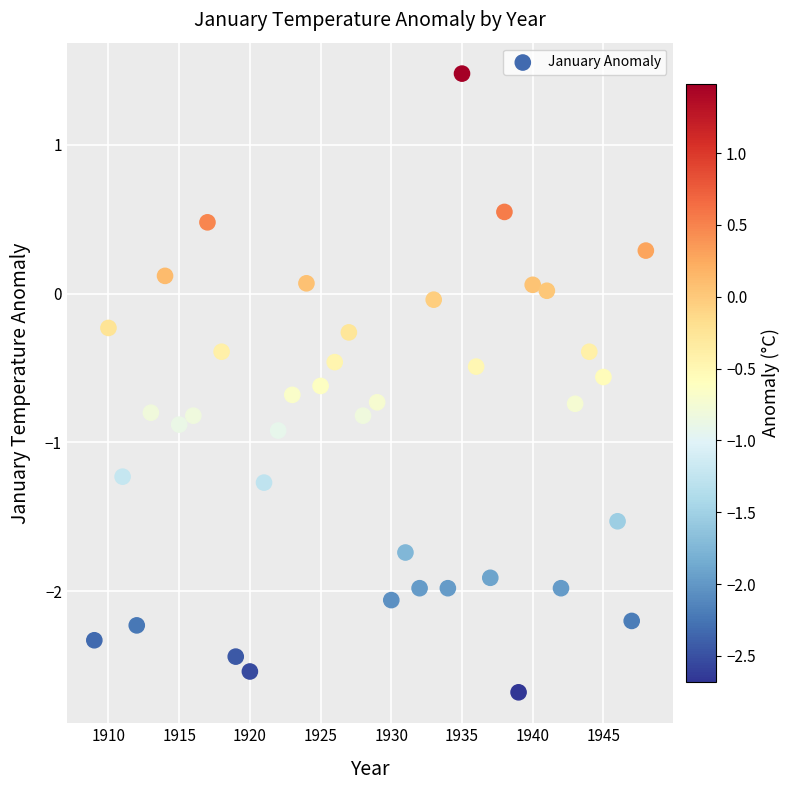

What is the range of X values (max minus min)?

39.0